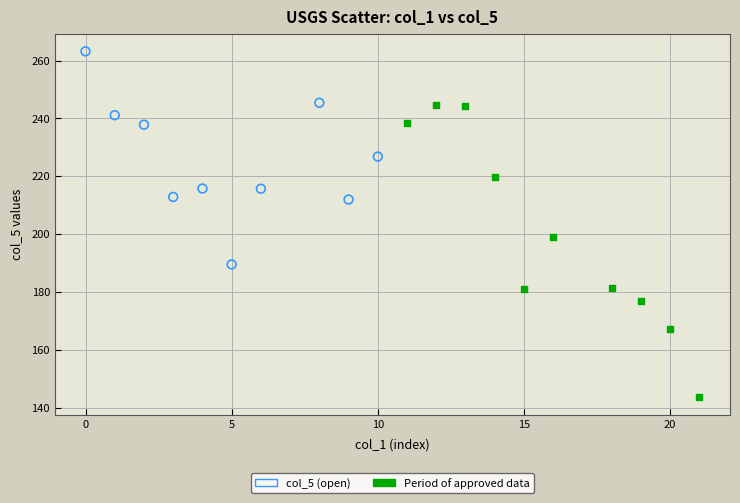

Which series reaches the maximum Y coordinate?

col_5 (open)